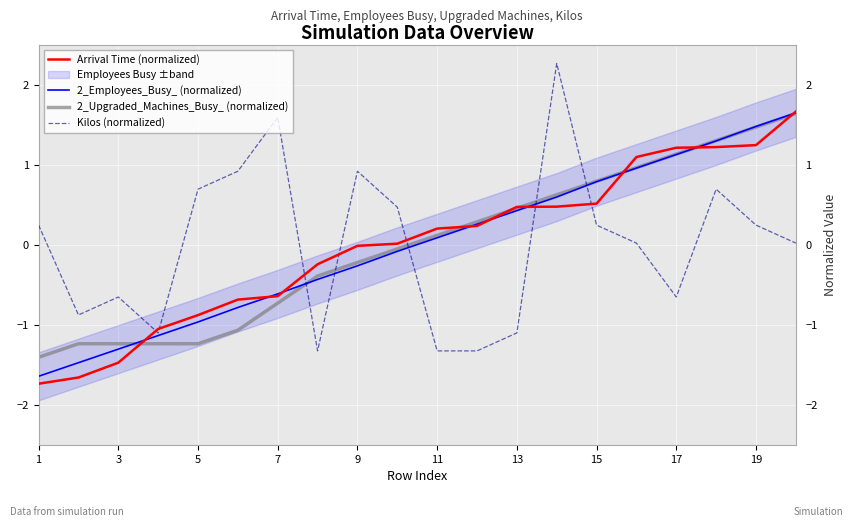

At which label does 2_Upgraded_Machines_Busy_ (normalized) reach its minimum?

1